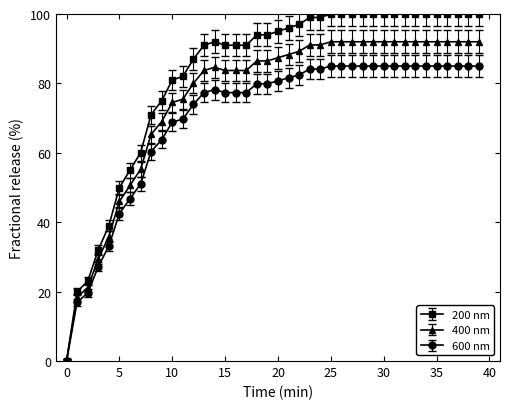

What is the maximum value for 600 nm?

85.0